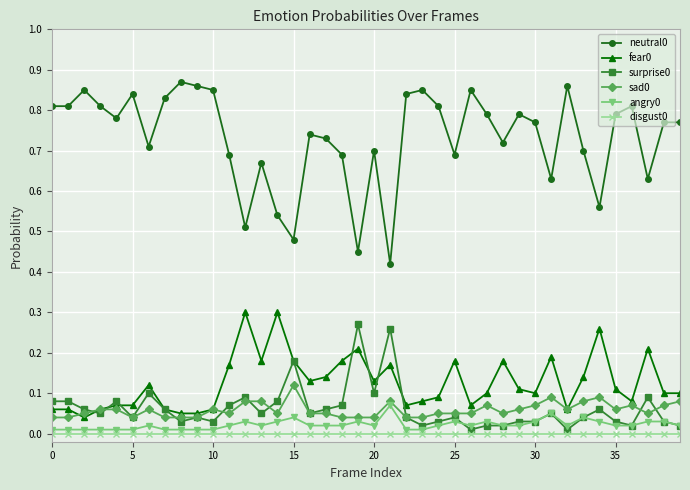

True or false: fear0 and neutral0 intersect in this chart.

False